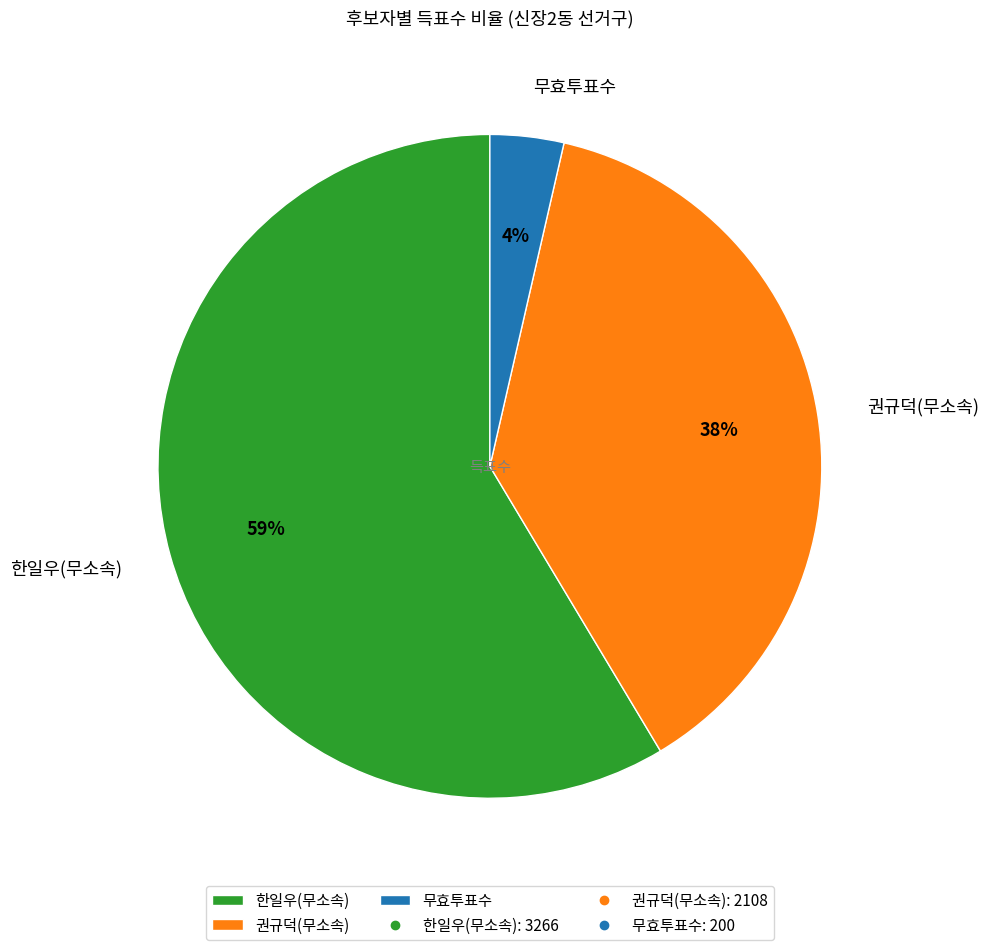

Does 권규덕(무소속) represent more than half of the total?

No